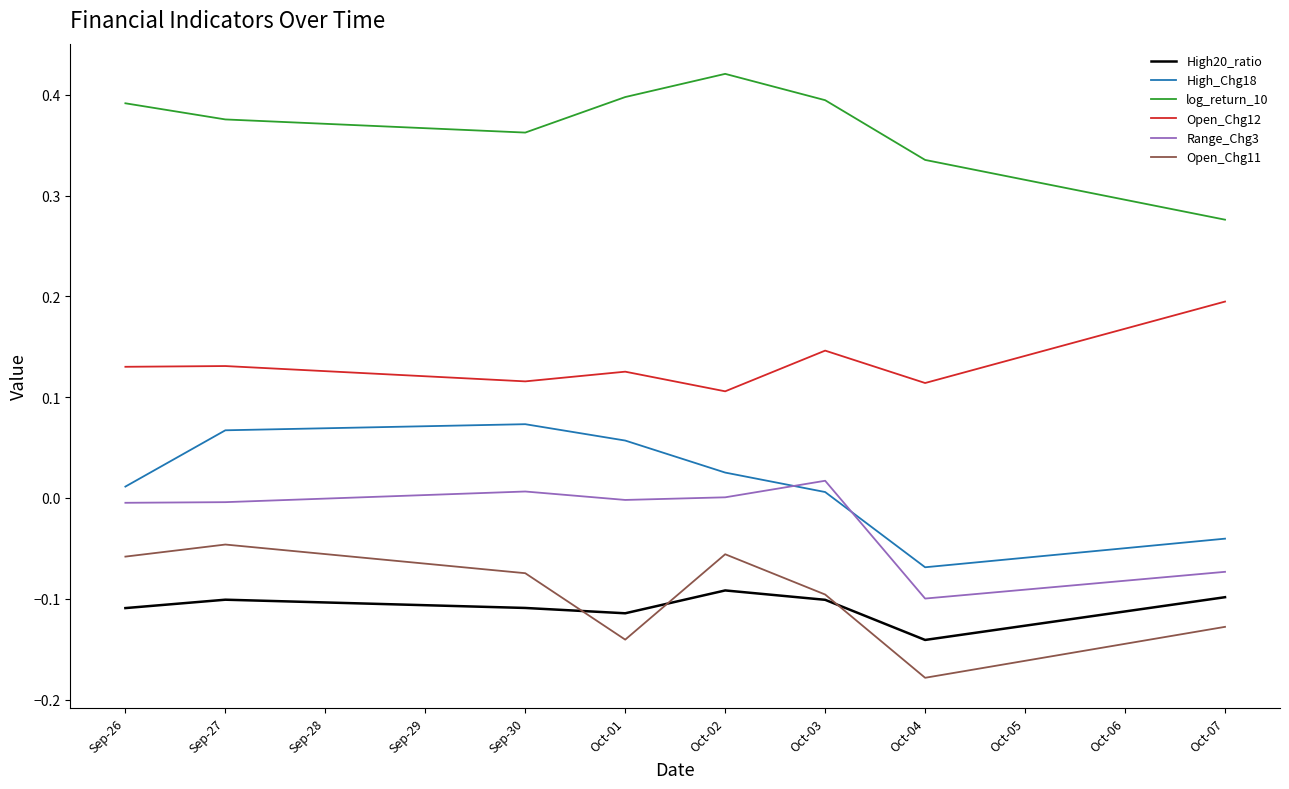

Which series has the largest total across all categories?

log_return_10